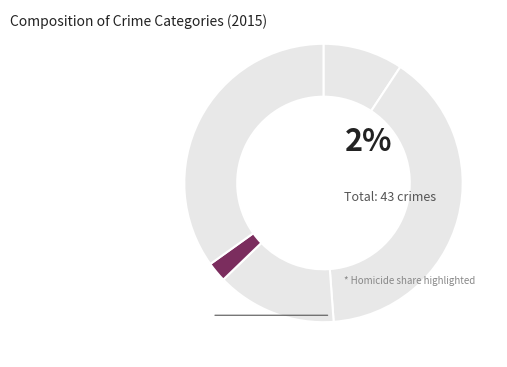

How many slices are in this pie chart?

5